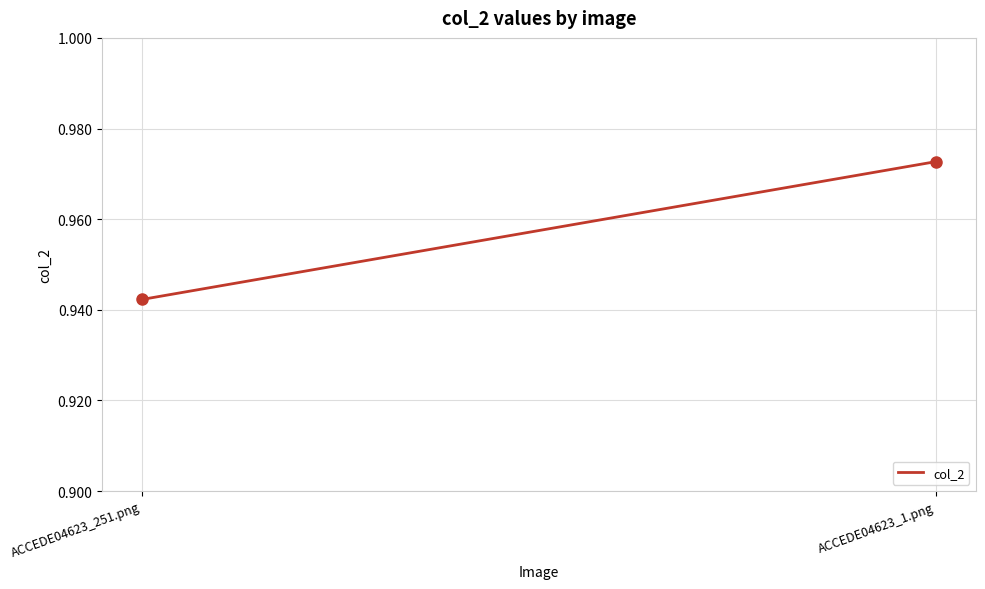

What is the minimum value shown in the chart?

0.9